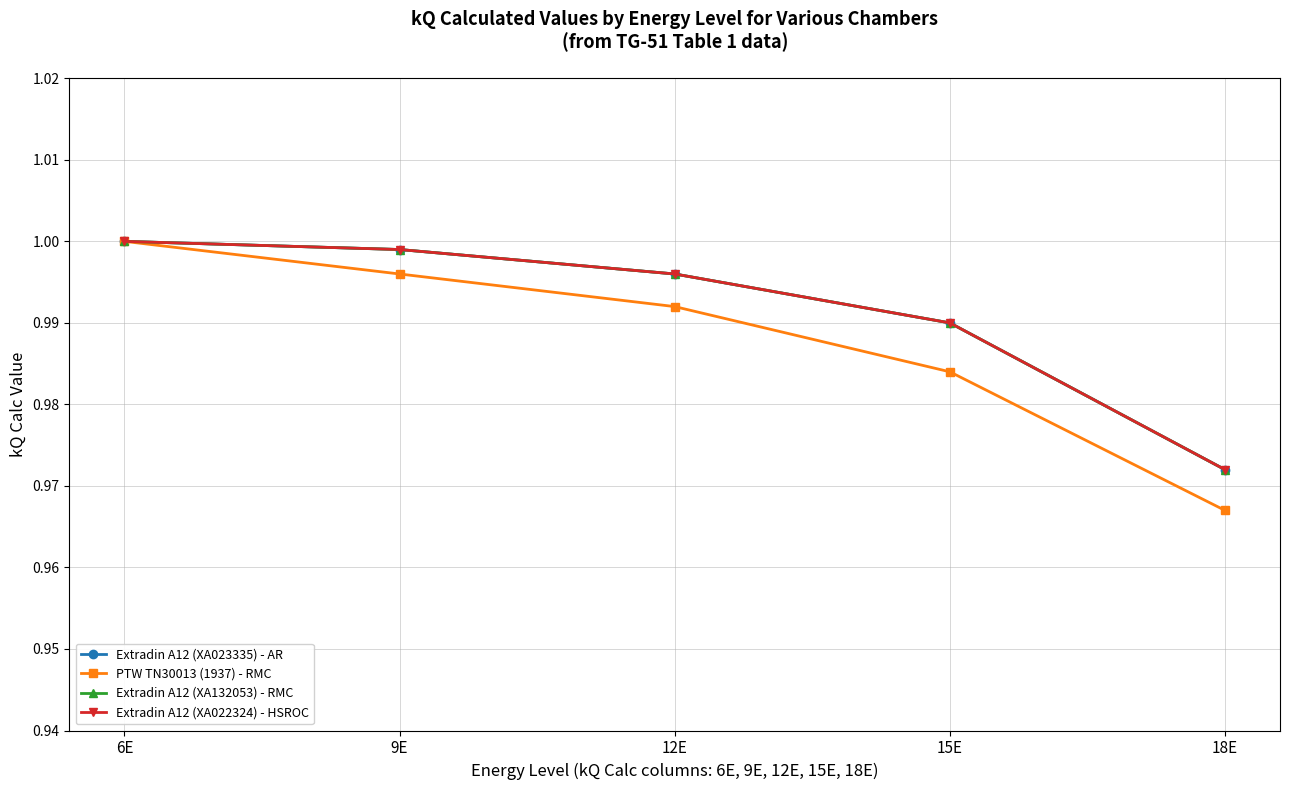

What is the label of the 5th point from the left?

18E